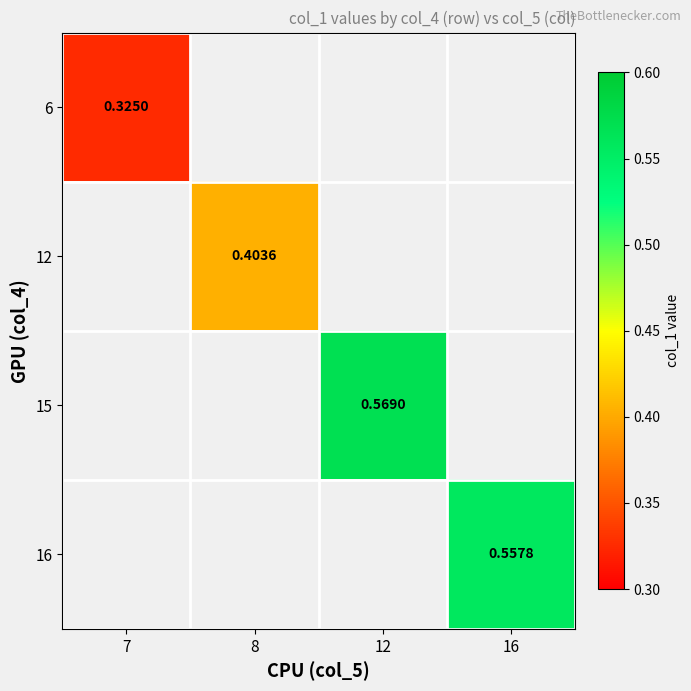

At which label does 6 reach its peak?

7